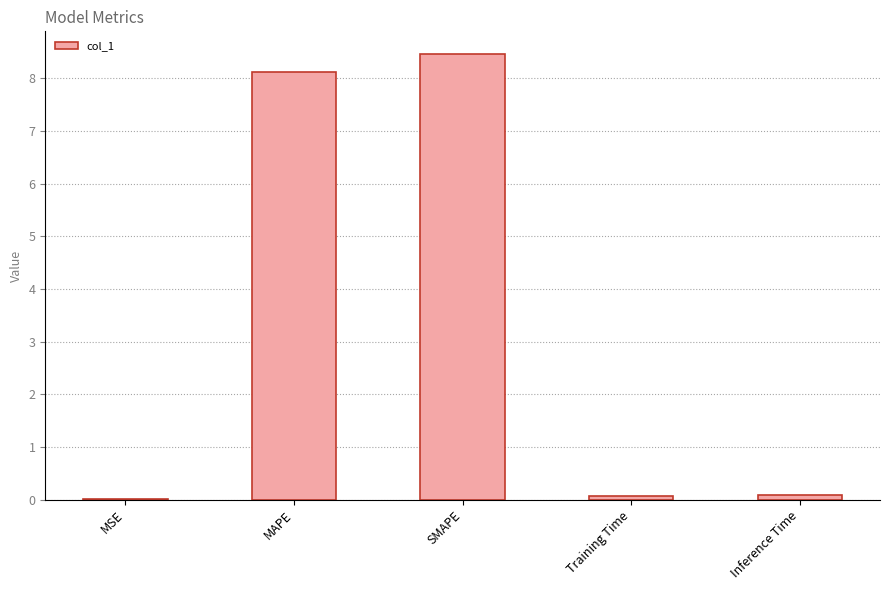

What is the approximate value at MAPE?

8.1